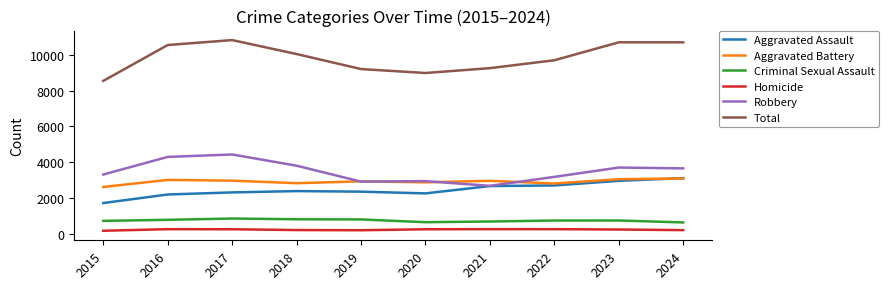

At 2016, list the series in order from largest to smallest.

Total, Robbery, Aggravated Battery, Aggravated Assault, Criminal Sexual Assault, Homicide